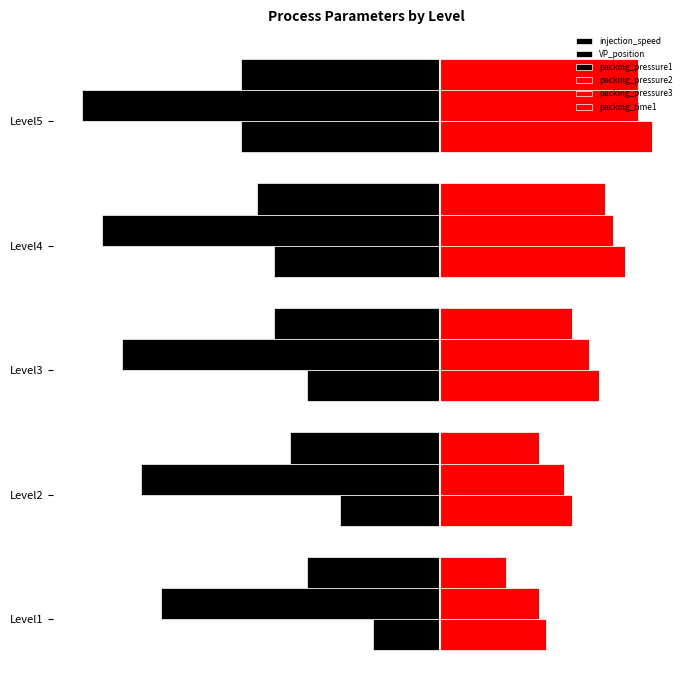

What is the difference between the maximum and minimum values in the packing_pressure1 series?

10.0